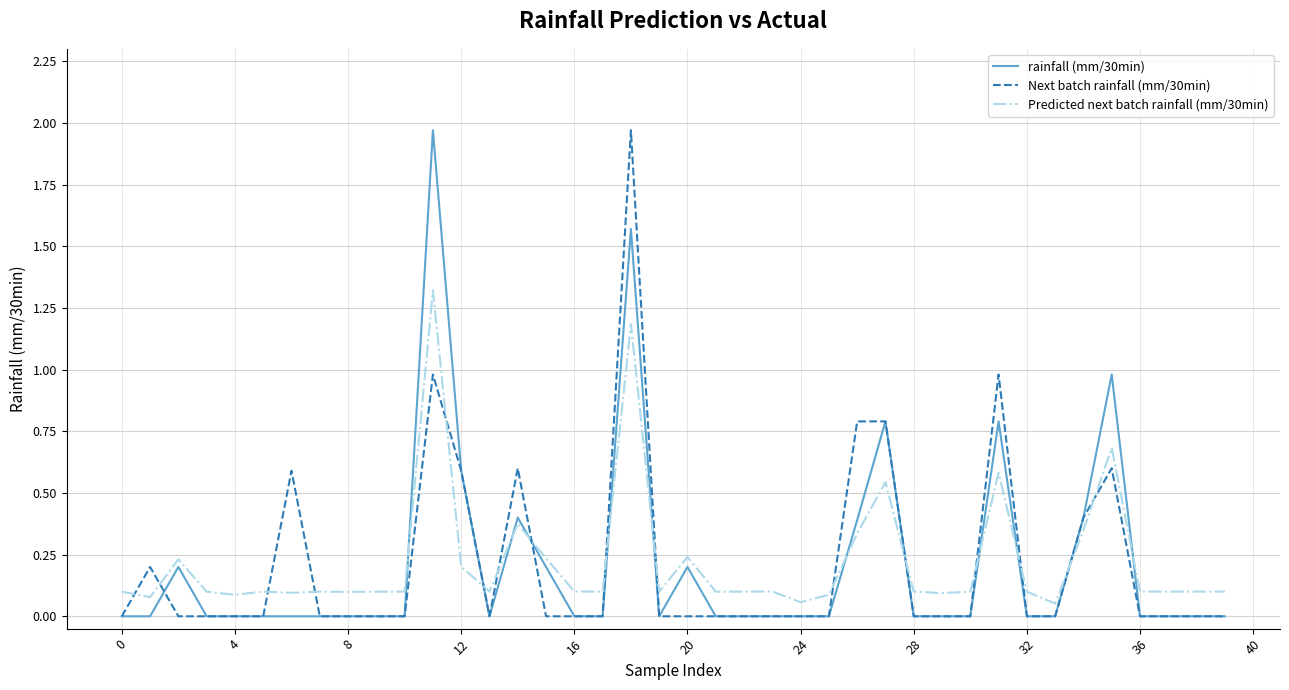

After their last crossing, which series has the higher values: Predicted next batch rainfall (mm/30min) or rainfall (mm/30min)?

Predicted next batch rainfall (mm/30min)